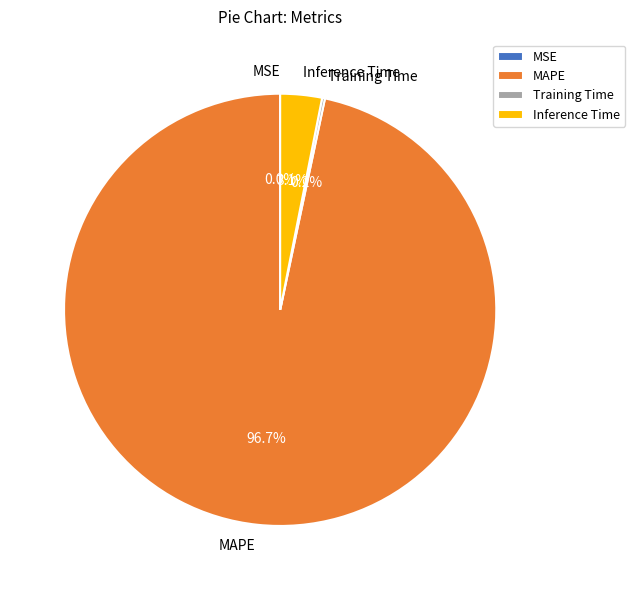

What percentage is the Inference Time slice, to the nearest percent?

3%